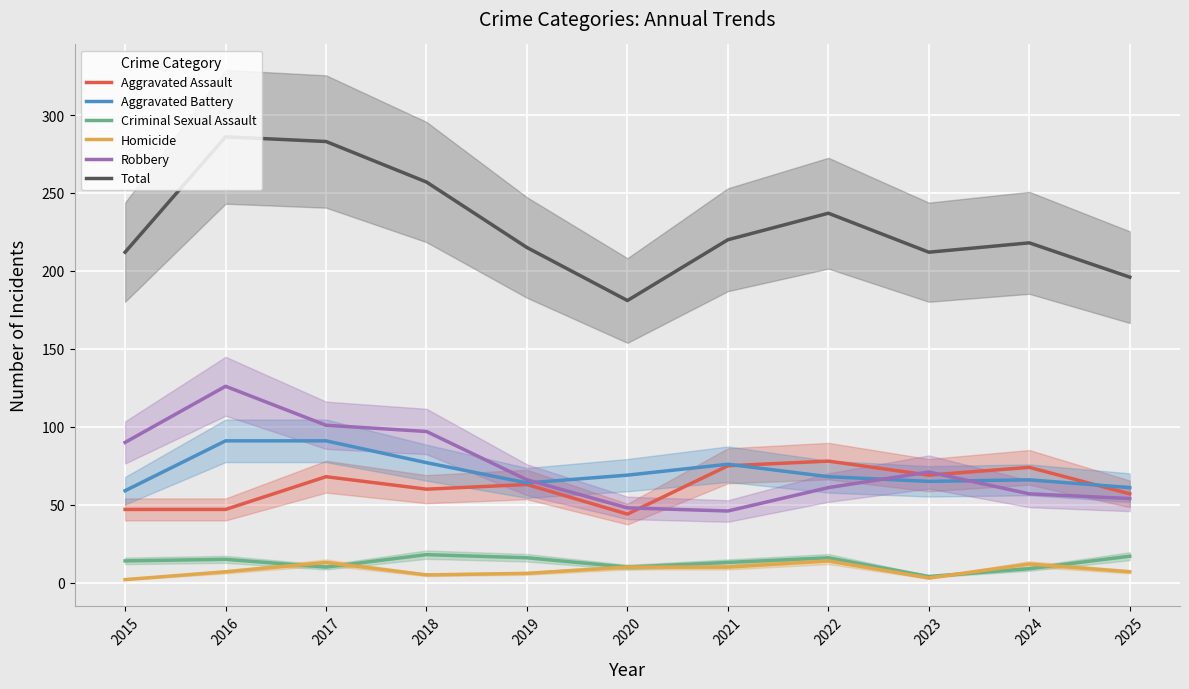

How many lines are shown in the chart?

6